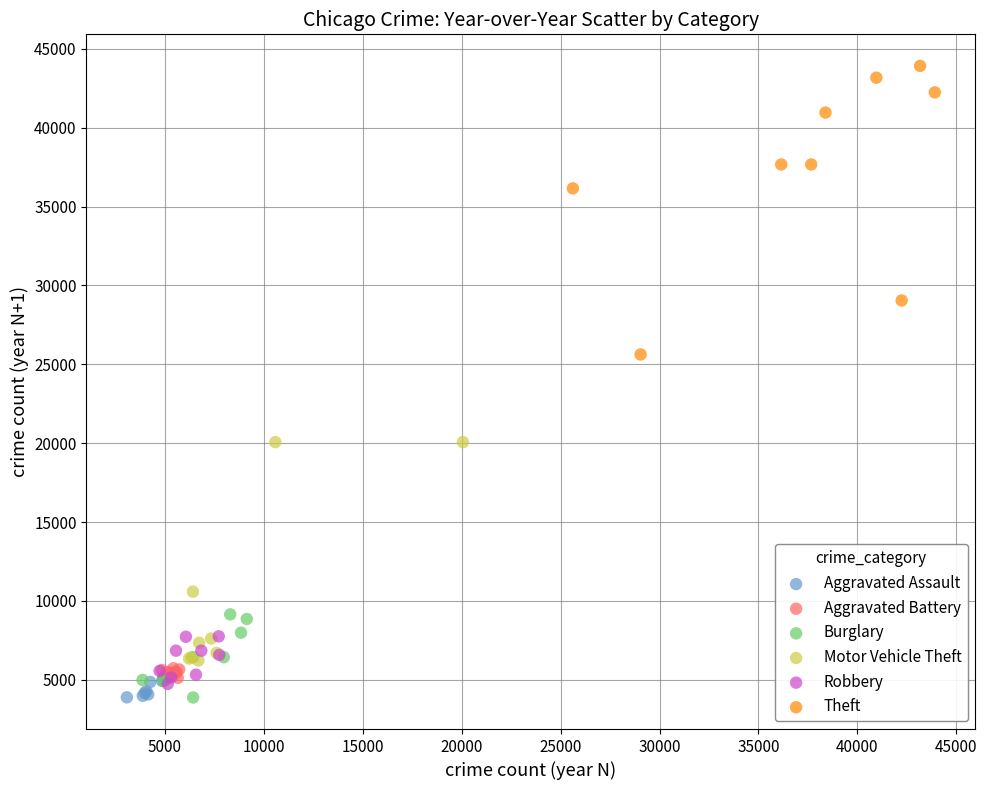

What are all the series names shown in the legend?

Aggravated Assault, Aggravated Battery, Burglary, Motor Vehicle Theft, Robbery, Theft